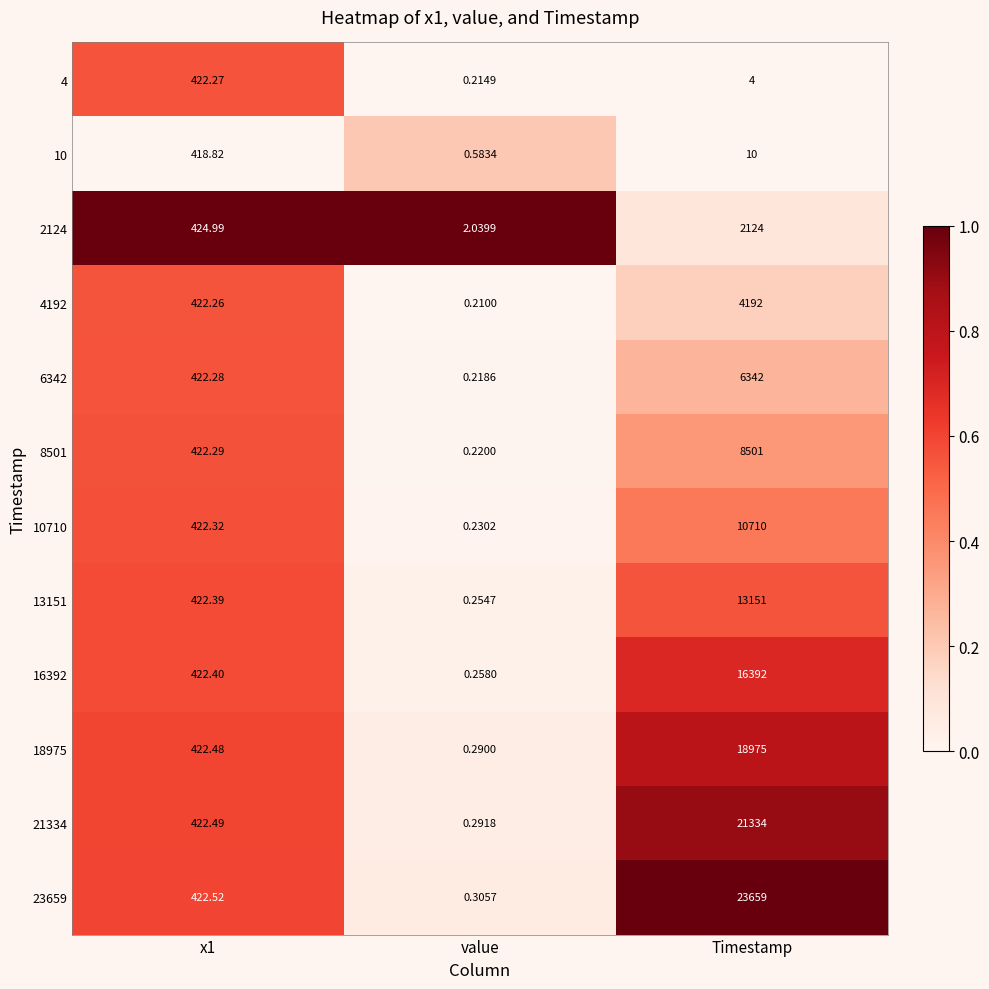

Is the value of 4192 at value greater than the value of 10 at value?

No